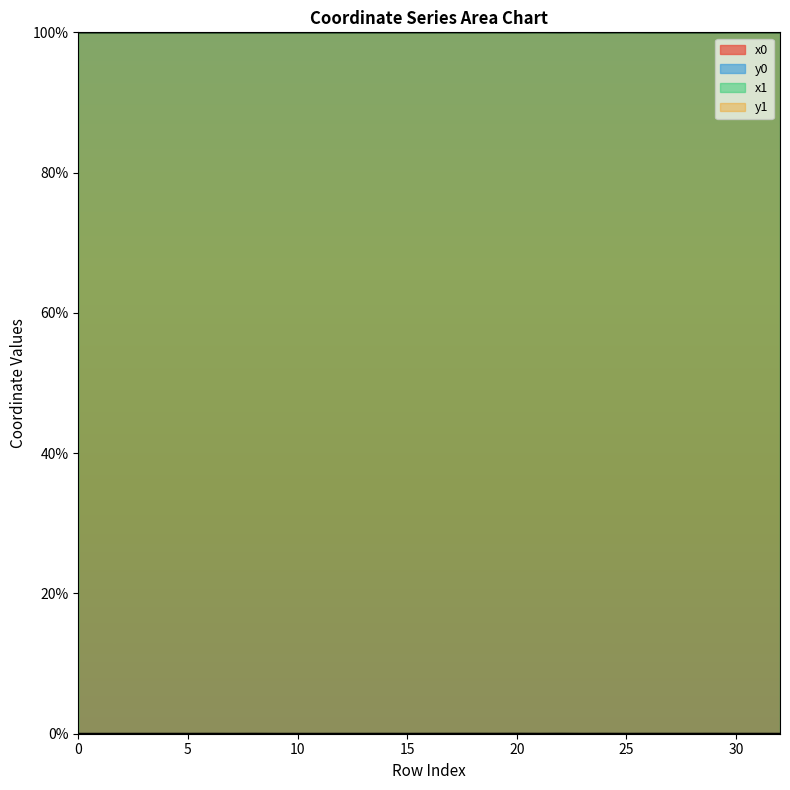

What is the spread (max minus min) of values at 4?

100.0